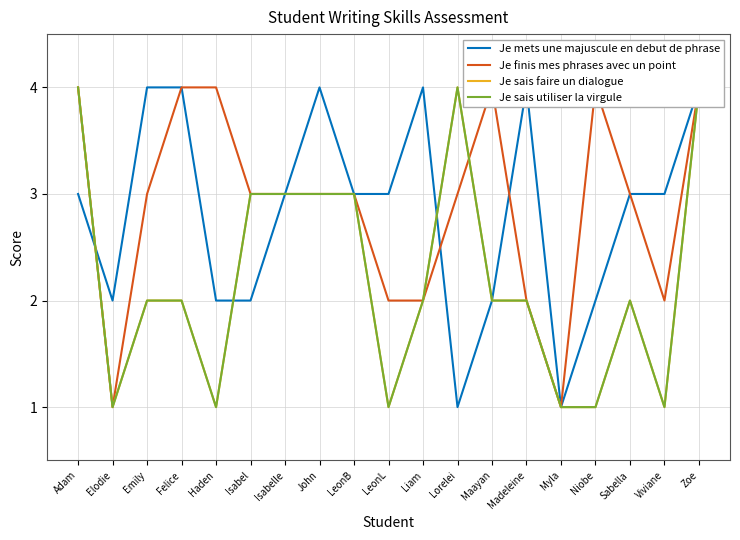

At which category is the sum across all series the highest?

Zoe